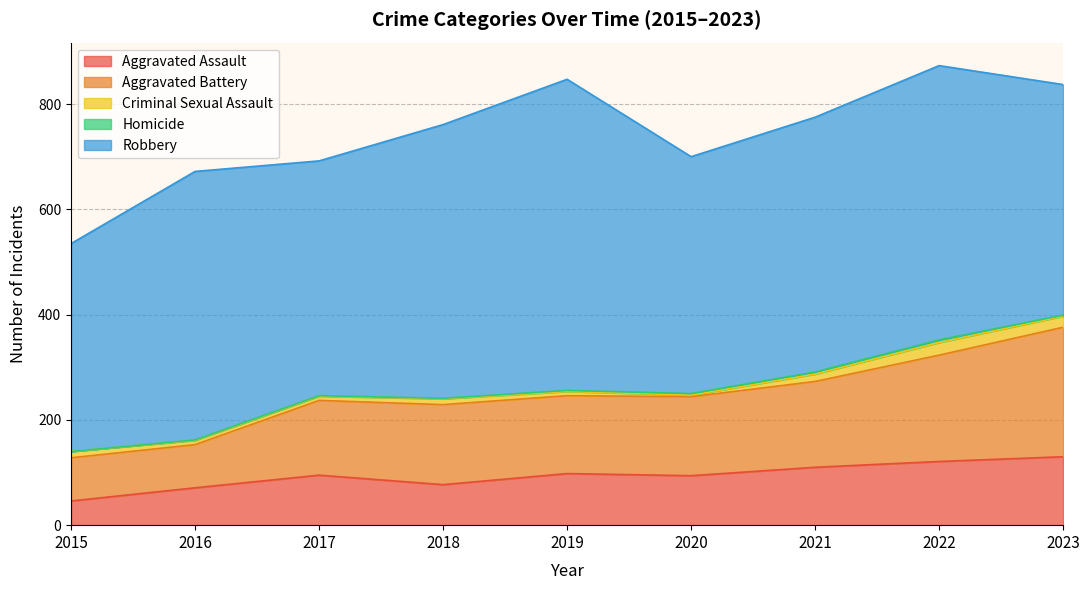

Does the chart have visible grid lines?

Yes